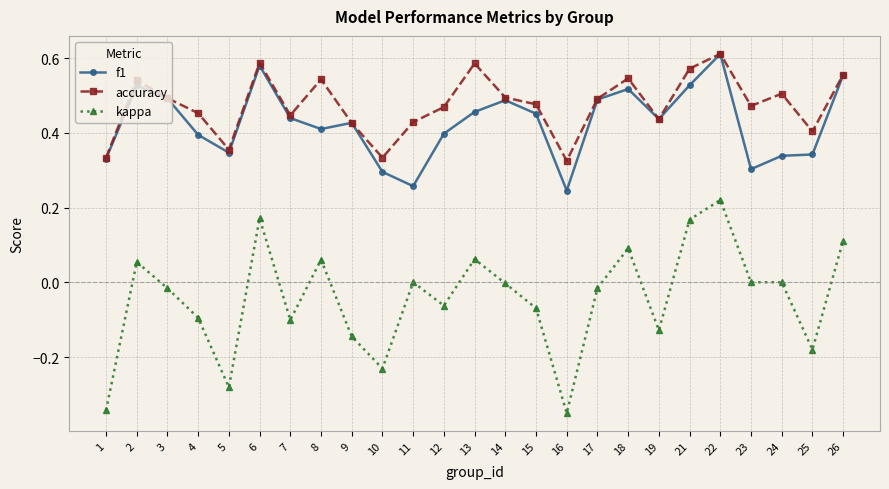

Rank the series at 24 from lowest to highest value.

kappa, f1, accuracy